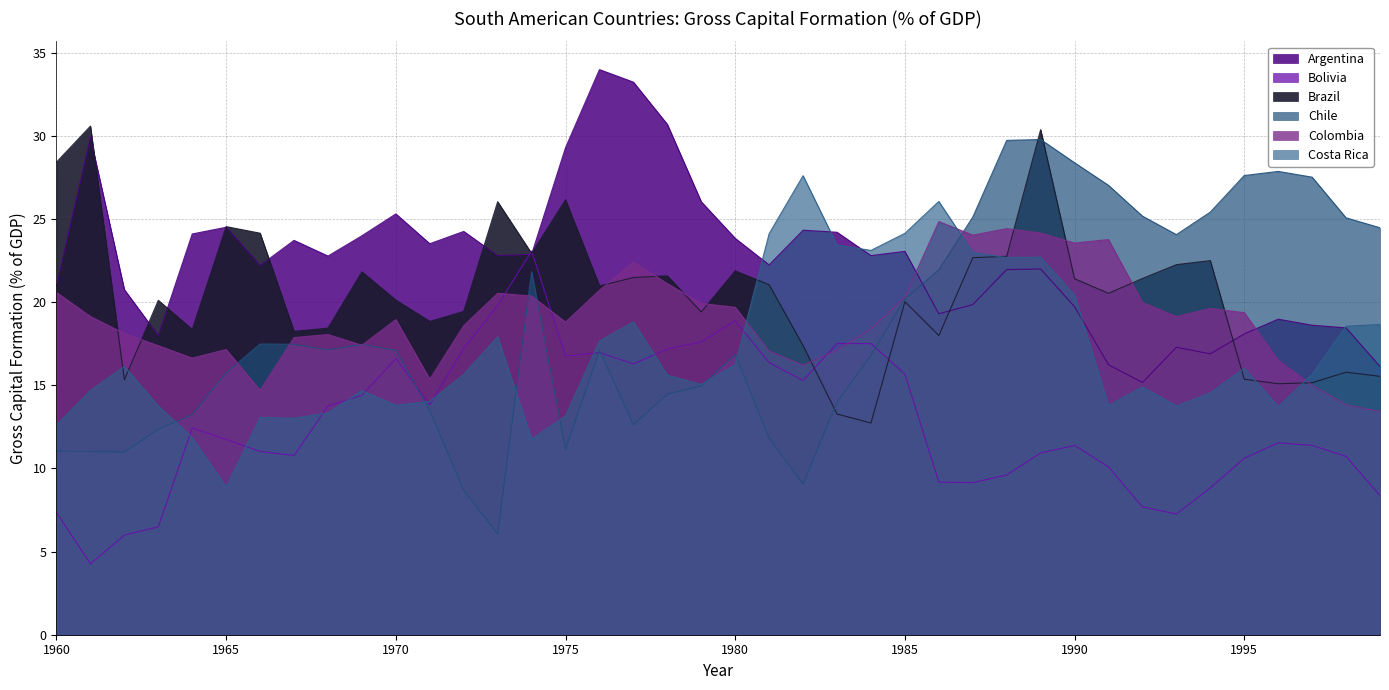

List the series in order of their peak value, highest first.

Argentina, Brazil, Chile, Costa Rica, Colombia, Bolivia